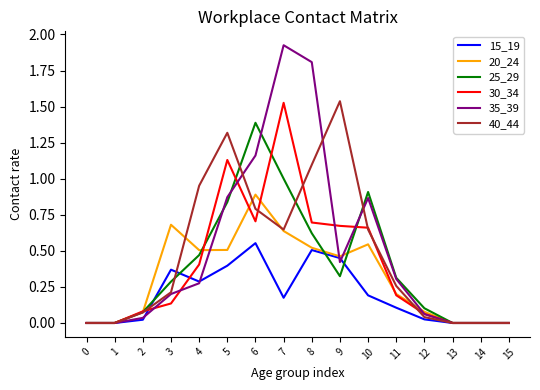

Is it true that 35_39 equals 0.9 at 15?

False